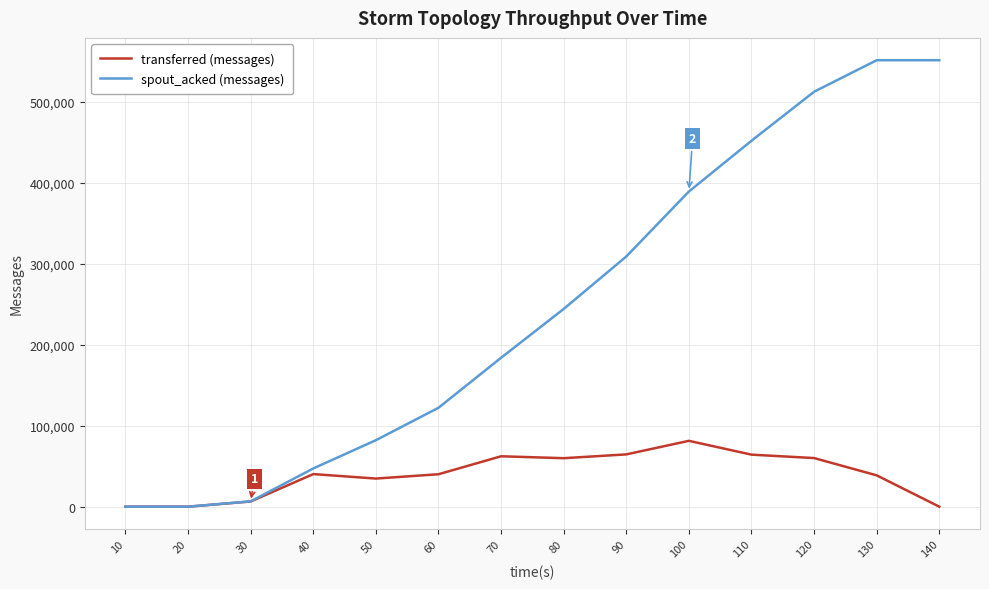

What are all the series names shown in the legend?

transferred (messages), spout_acked (messages)